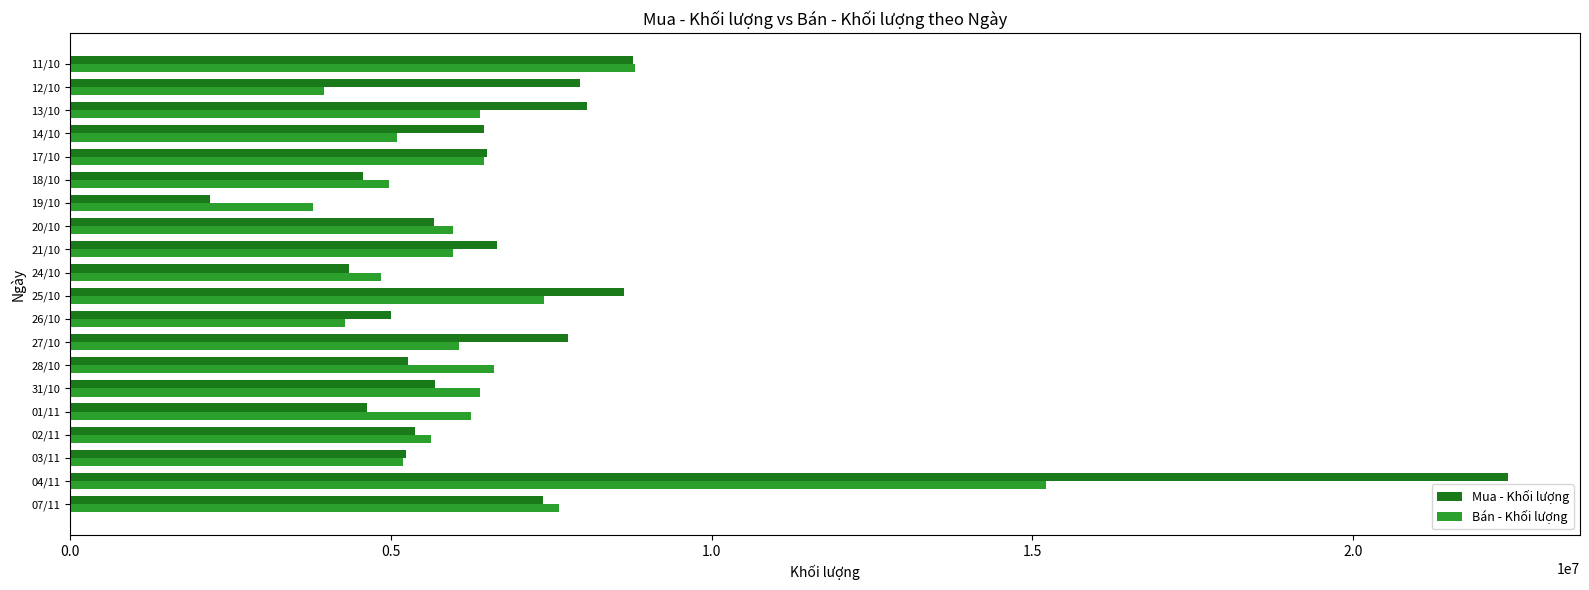

What is the approximate value of Bán - Khối lượng at 11/10, to the nearest 10?

8812300